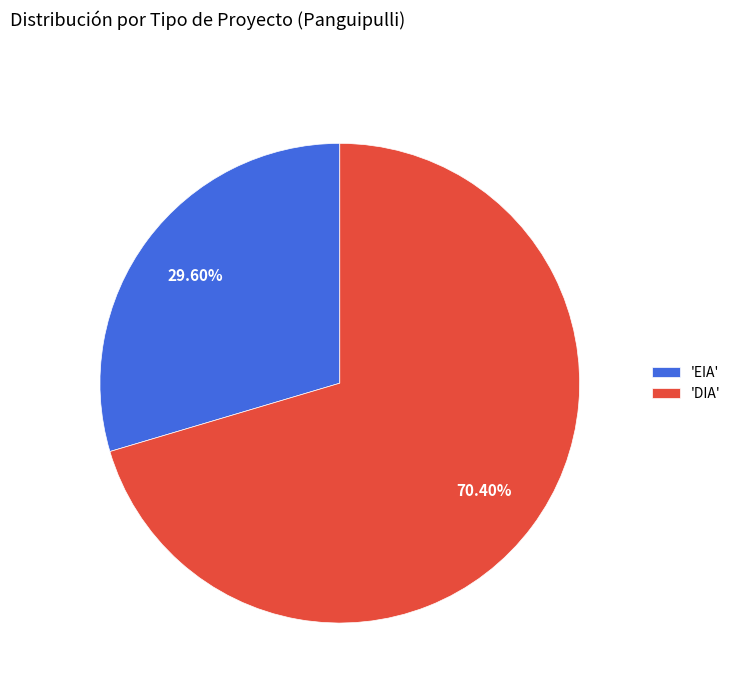

Rank the categories by value from lowest to highest.

'EIA', 'DIA'